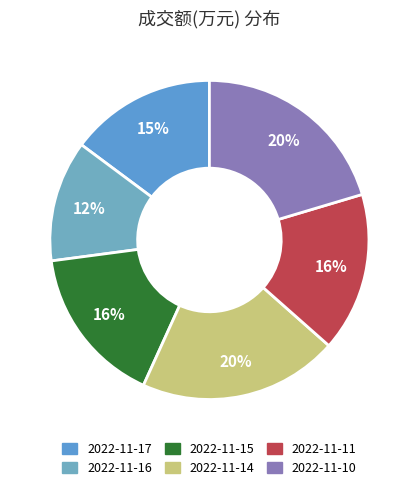

What portion of the pie excludes 2022-11-10?

79.6%